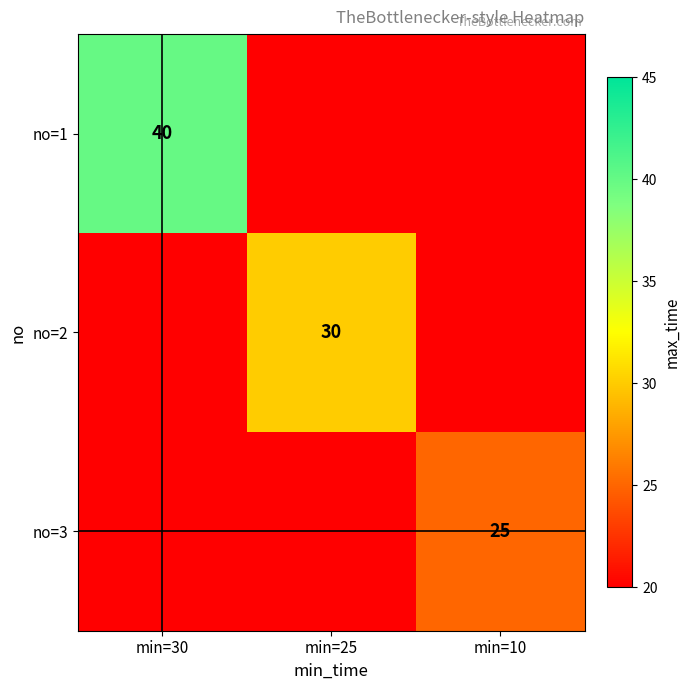

How many positive values does the no=1 series have?

1